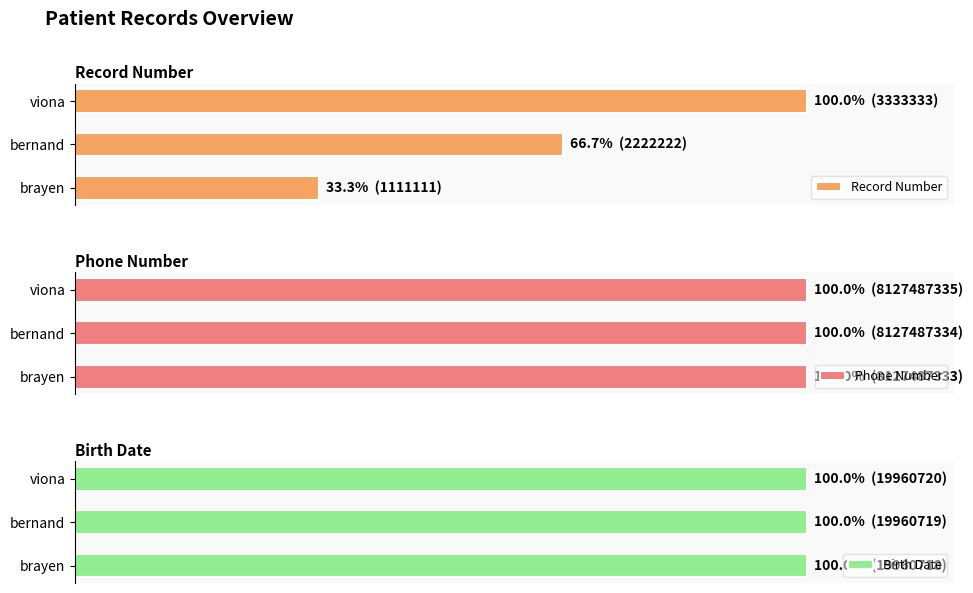

What is the value of the Record Number bar at the 1st from the left?

33.3